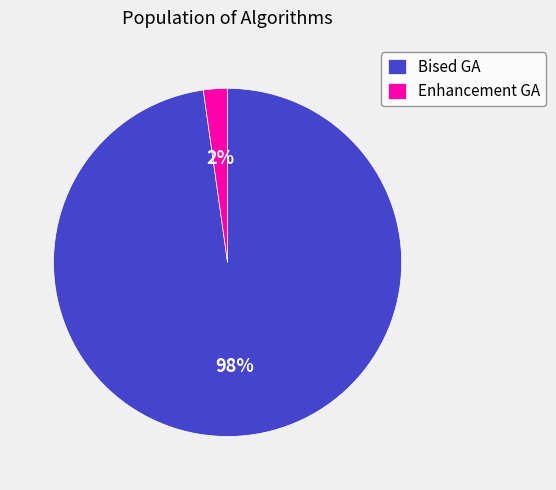

Which has a higher value, Bised GA or Enhancement GA?

Bised GA